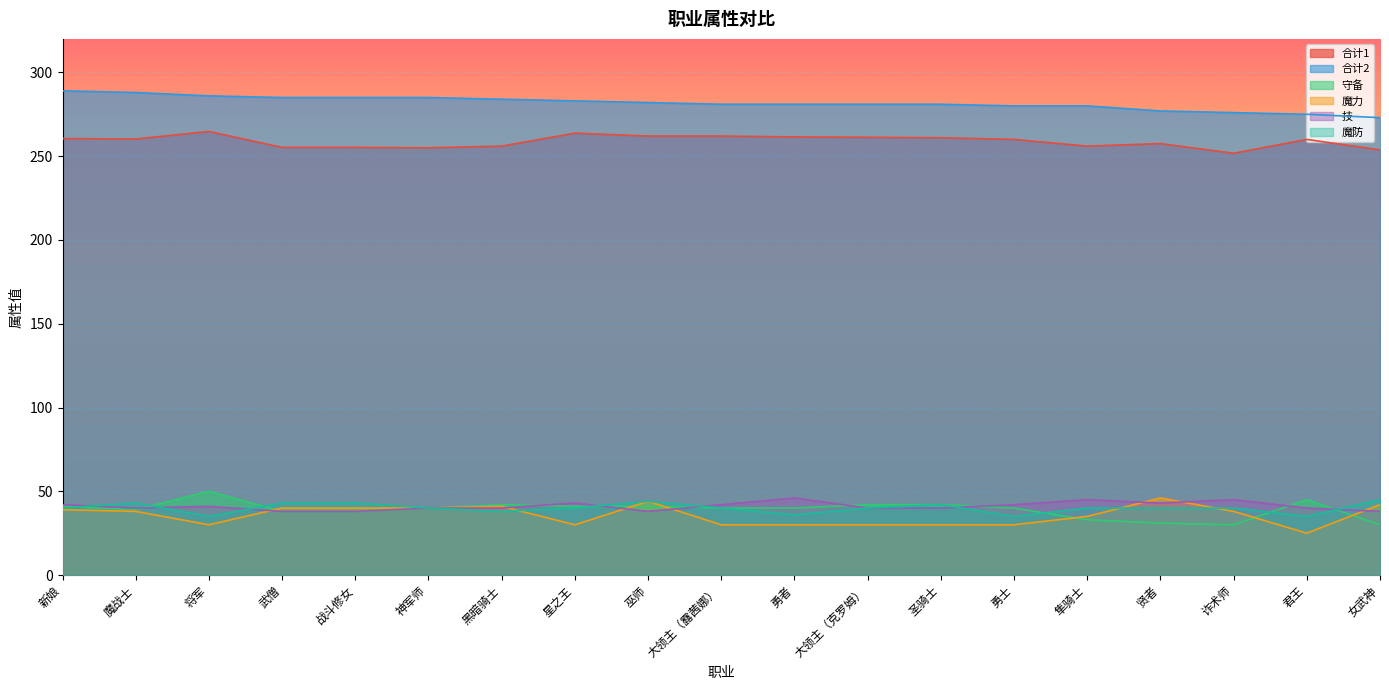

True or false: 合计2 and 技 intersect in this chart.

False